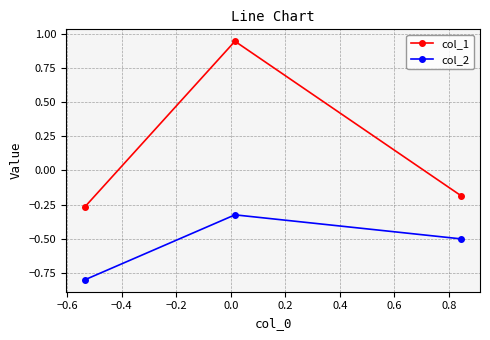

Which series has the widest spread of values?

col_1